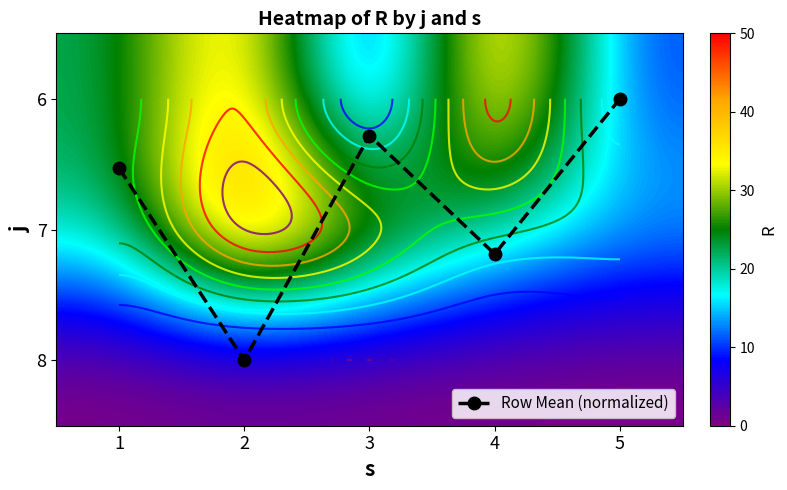

At which category does the chart reach its minimum across all series?

5